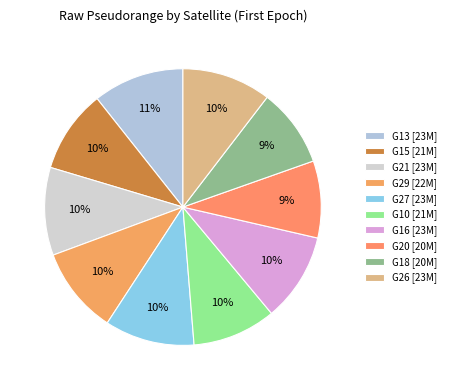

Is there a majority slice in this chart?

No